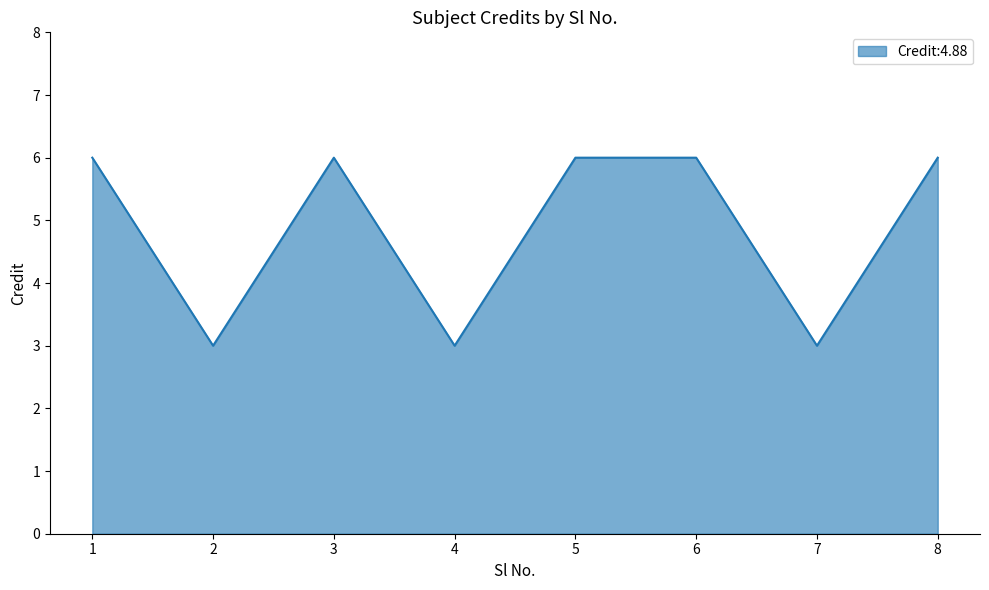

The value at 4 is 4. True or false?

False